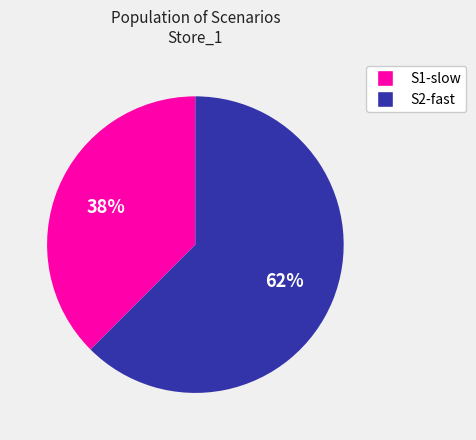

Which slice is the smallest?

S1-slow